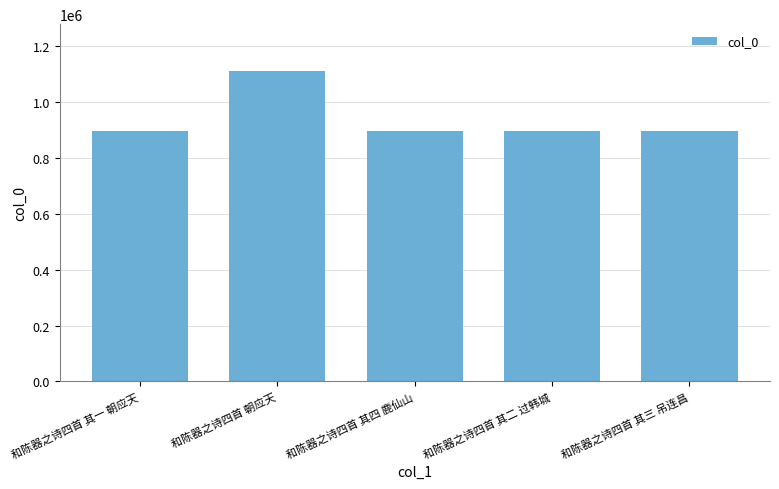

How many data points are less than 897820?

2